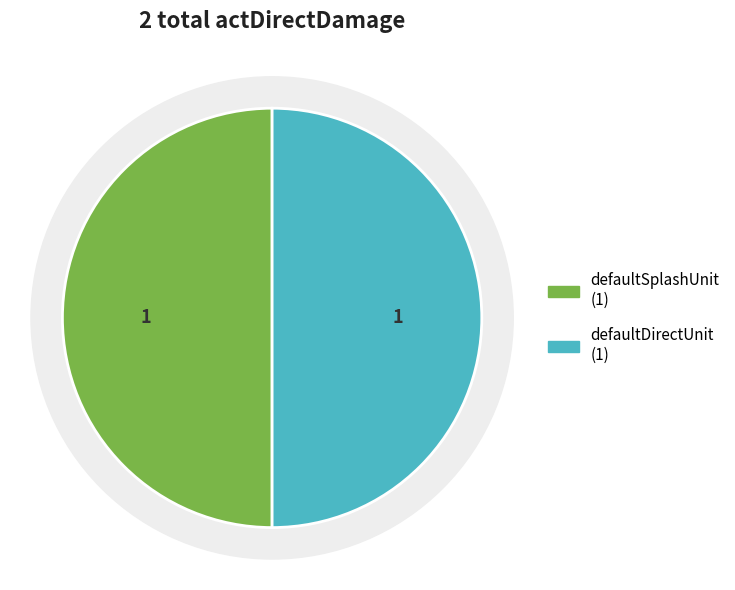

Is defaultDirectUnit the majority of the pie?

No